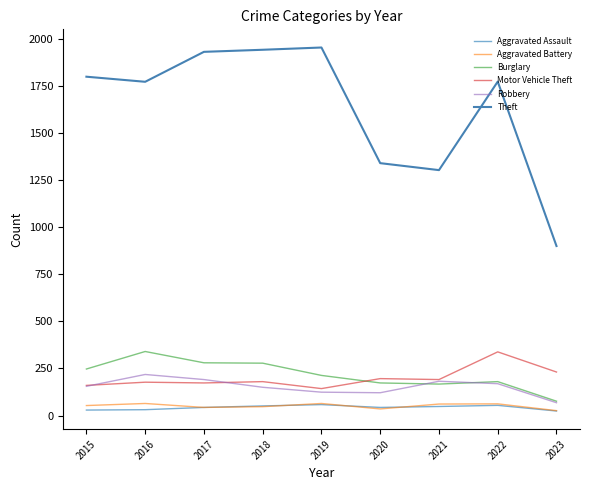

What is the highest value of the Aggravated Battery series?

64